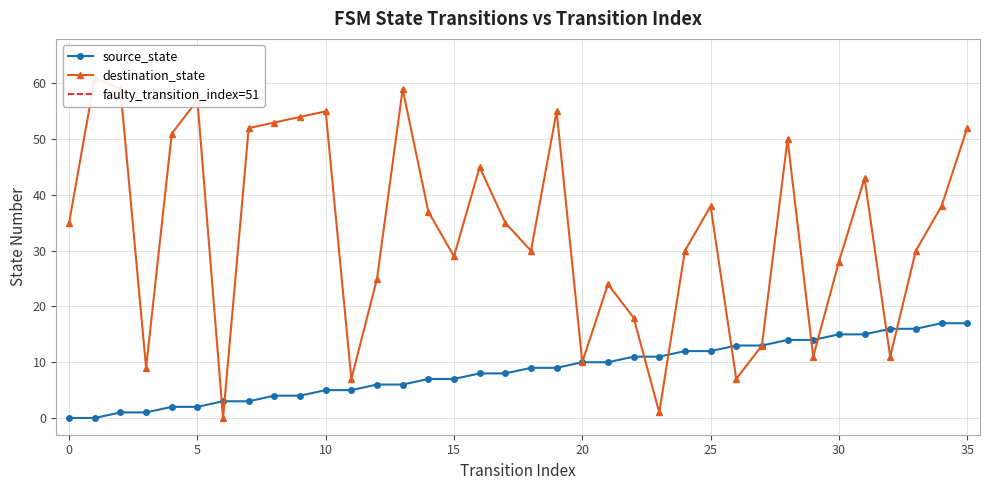

Between which two adjacent categories do destination_state and source_state first intersect?

5 and 6